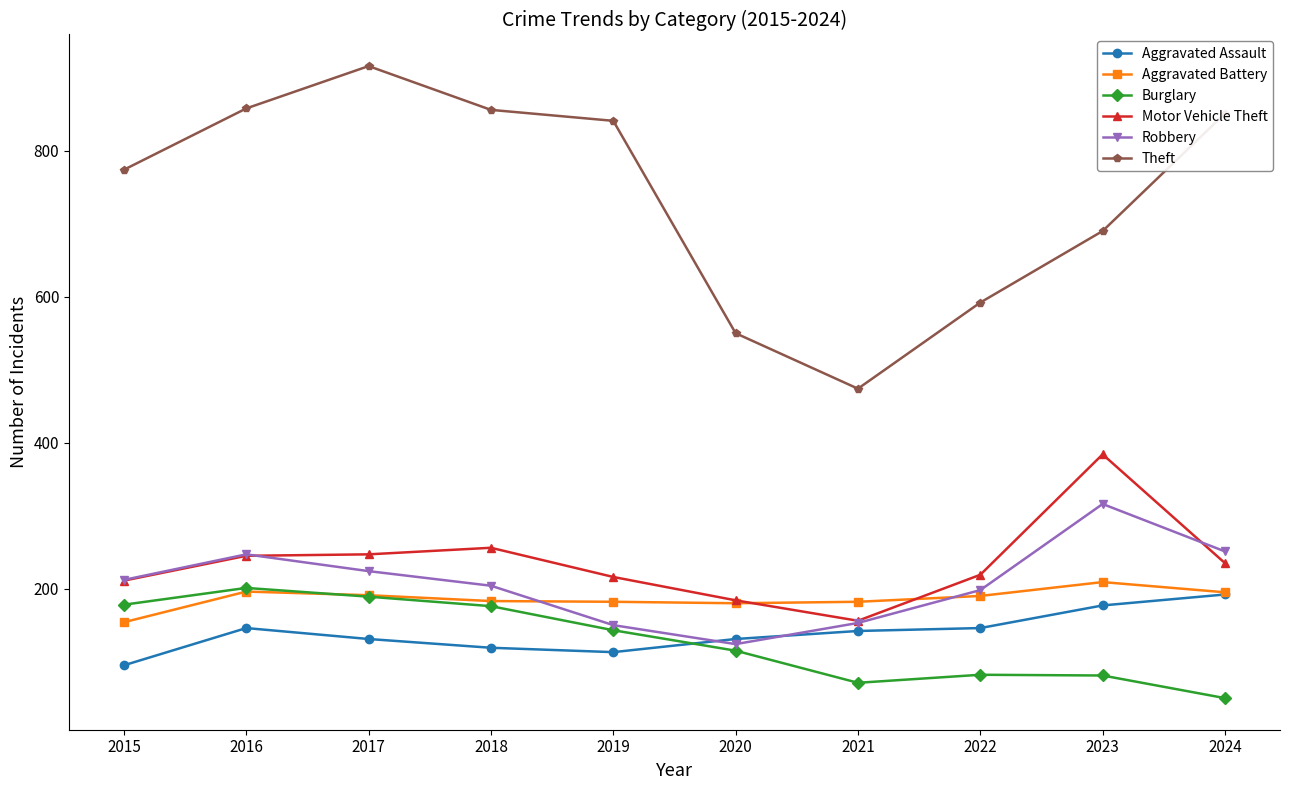

What is the value of the Robbery point at the 3rd from the left?

224